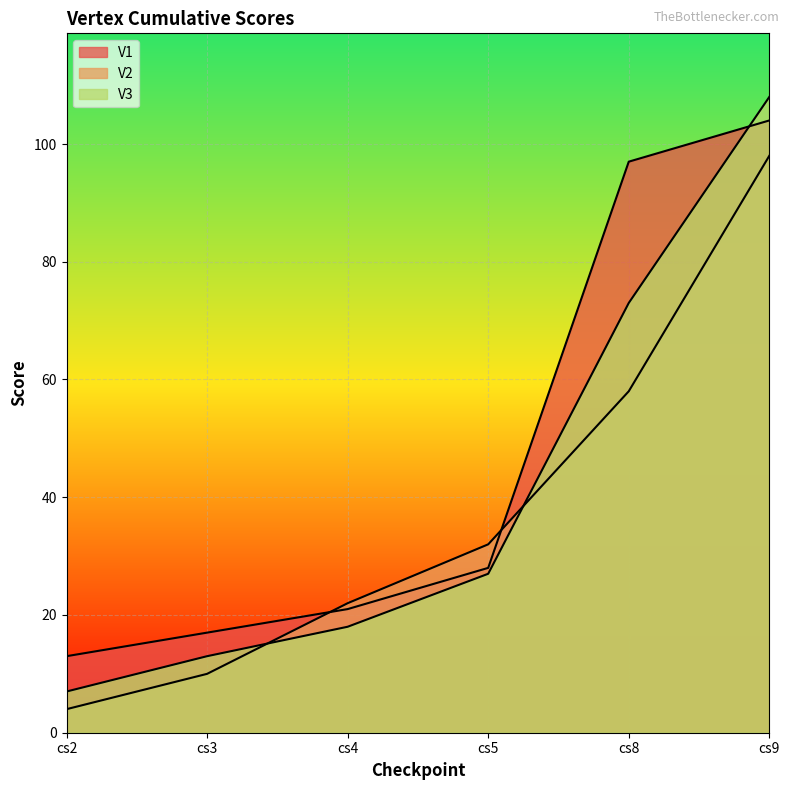

Reading left to right, what are all the values shown in this chart?

V1: 13	17	21	28	97	104
V2: 4	10	22	32	58	98
V3: 7	13	18	27	73	108